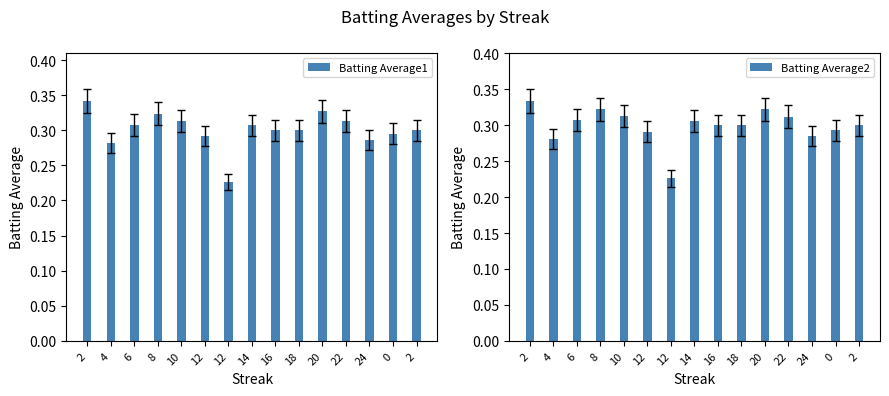

The Batting Average2 series shows 0.2 at 12. True or false?

True